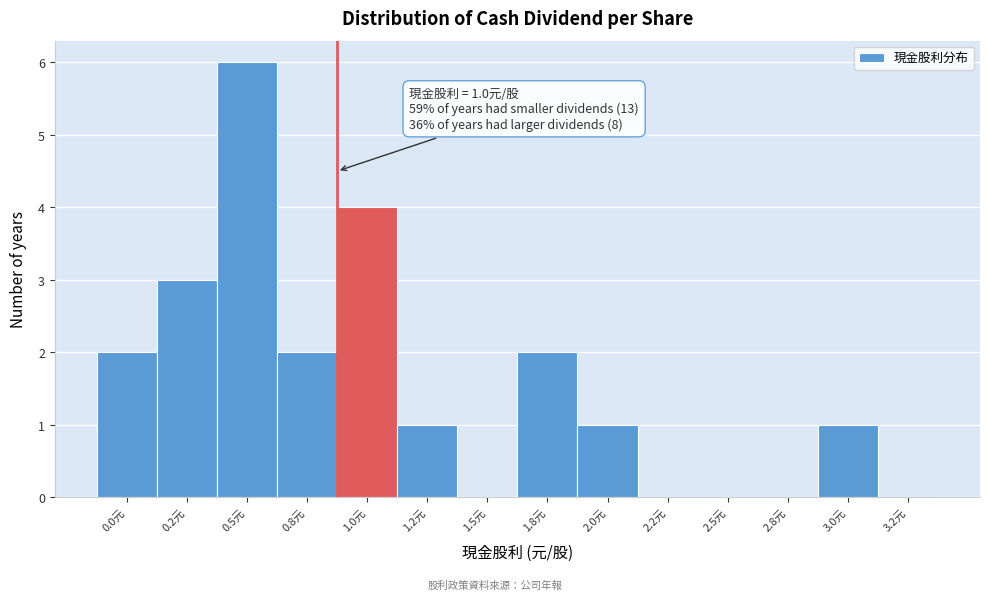

Reading left to right, extract all data points from this chart.

0.0元=2	0.2元=3	0.5元=6	0.8元=2	1.0元=4	1.2元=1	1.5元=0	1.8元=2	2.0元=1	2.2元=0	2.5元=0	2.8元=0	3.0元=1	3.2元=0